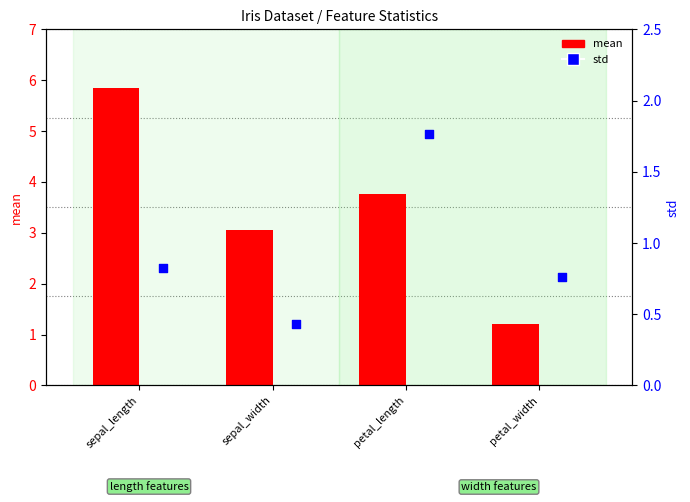

Which series reaches the maximum Y coordinate?

mean